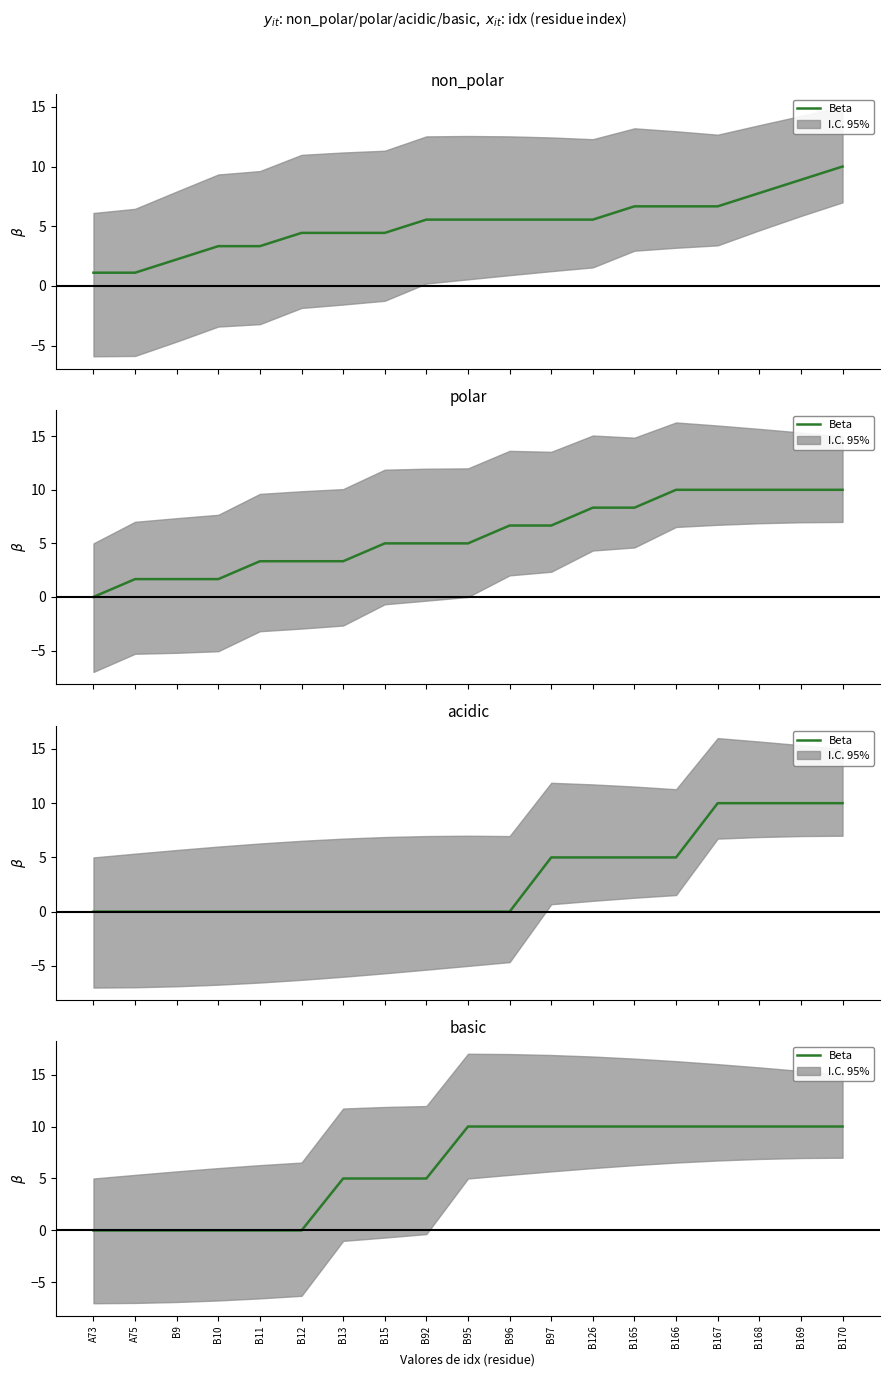

How many lines are shown in the chart?

1